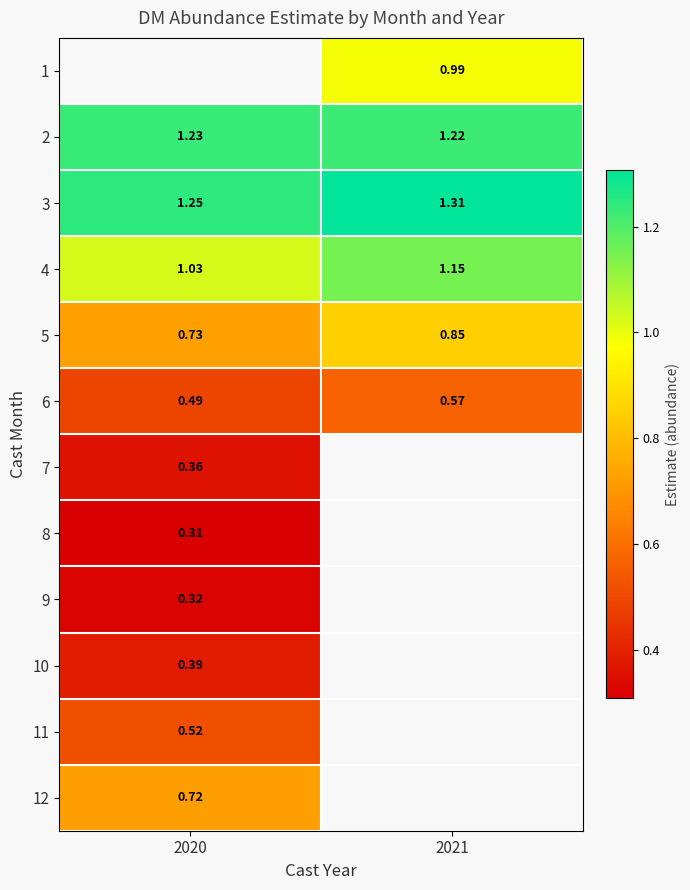

At which category does the chart reach its minimum across all series?

2020